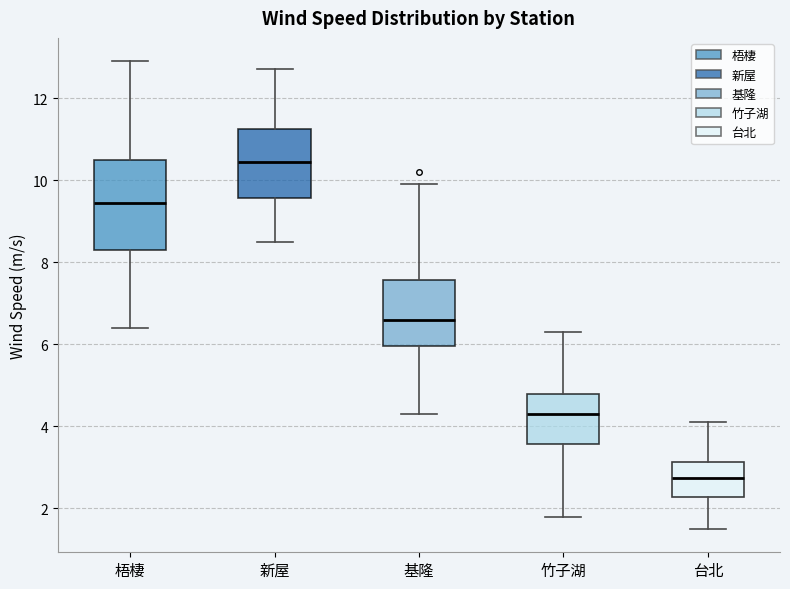

Which box has the lowest median line?

台北